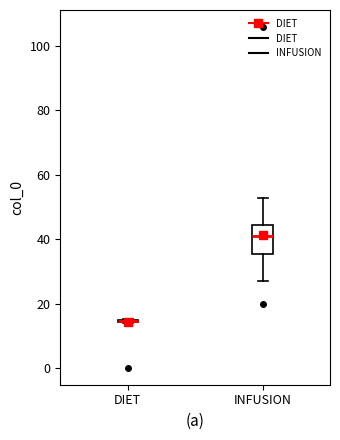

Comparing the boxes themselves (not the whiskers), which one is the tallest?

INFUSION